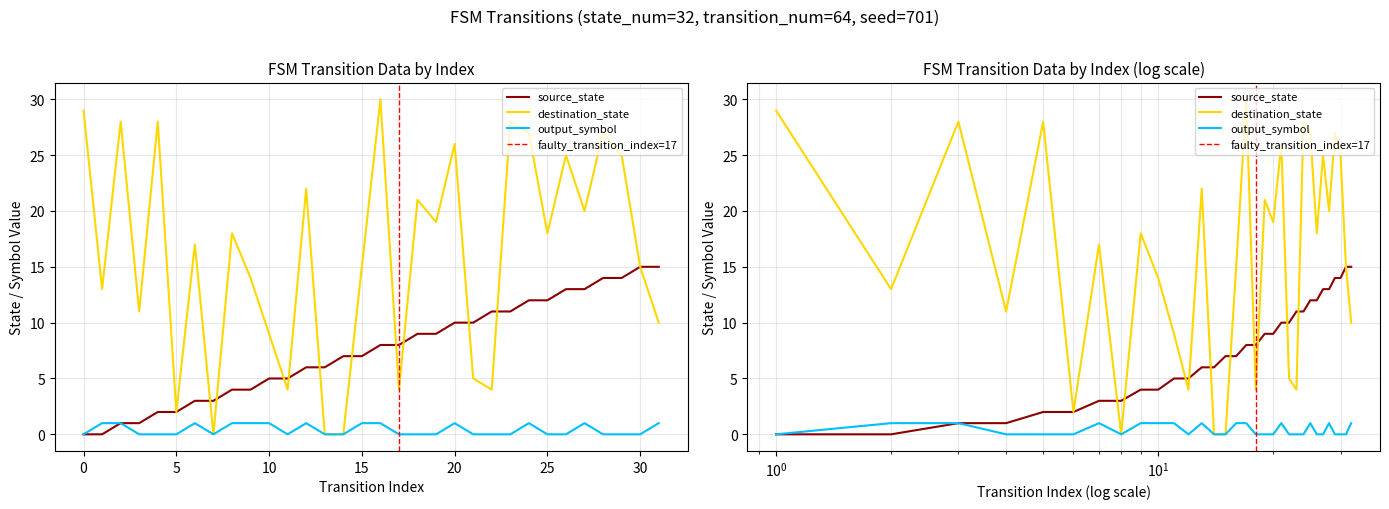

What is the approximate value of output_symbol at 2?

1